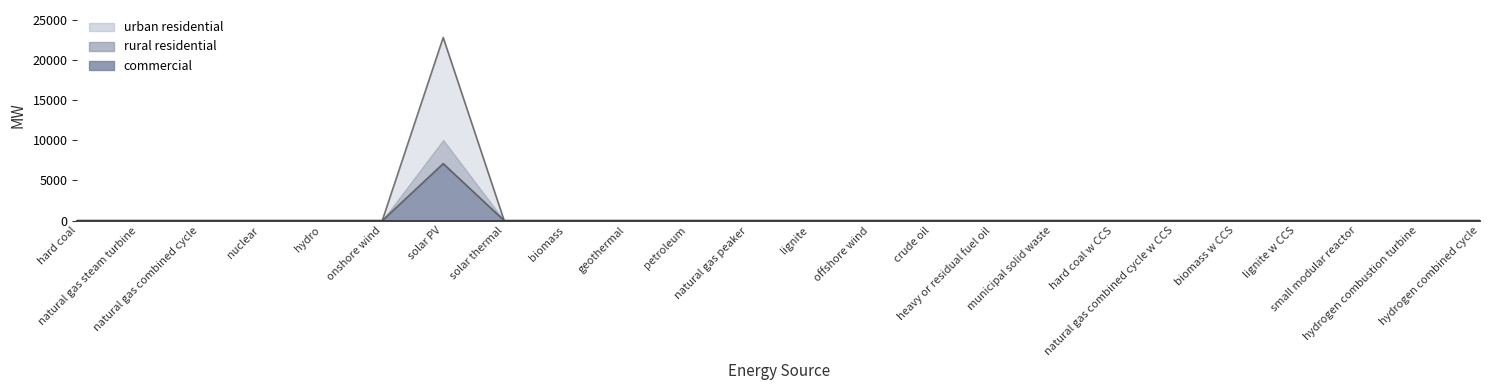

True or false: rural residential has more than 1 interior local peaks.

False